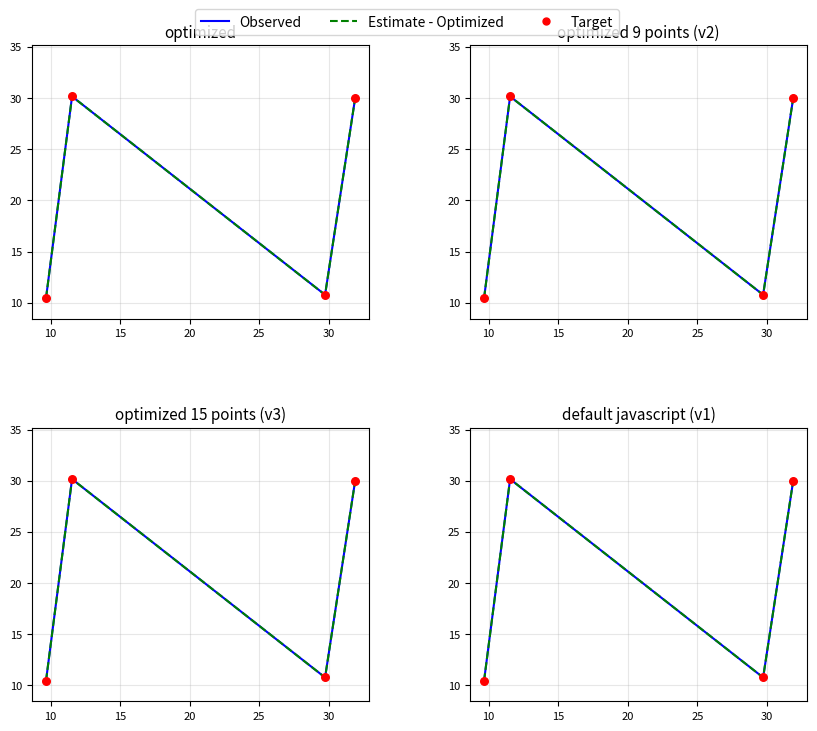

Which series reaches the maximum Y coordinate?

Observed